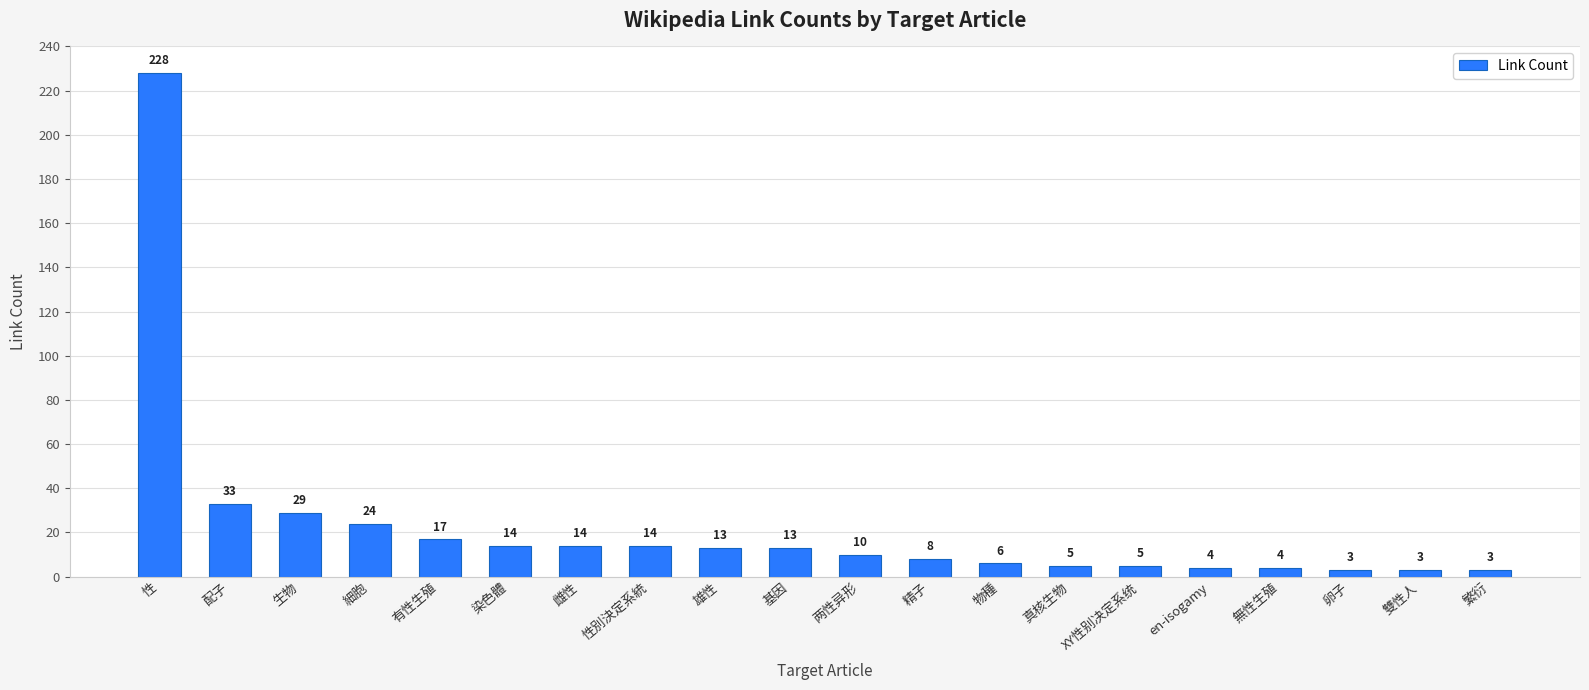

What is the sum of the values at 基因 and 雌性?

27